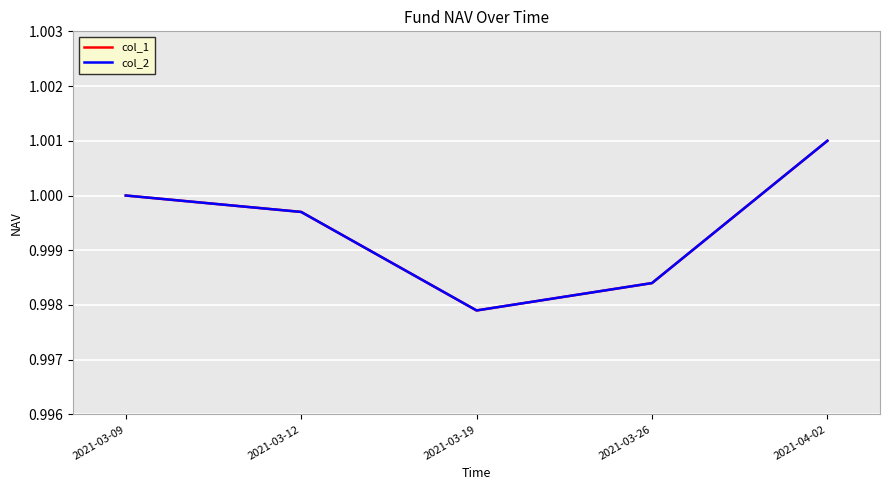

True or false: col_2 and col_1 cross at least once.

False